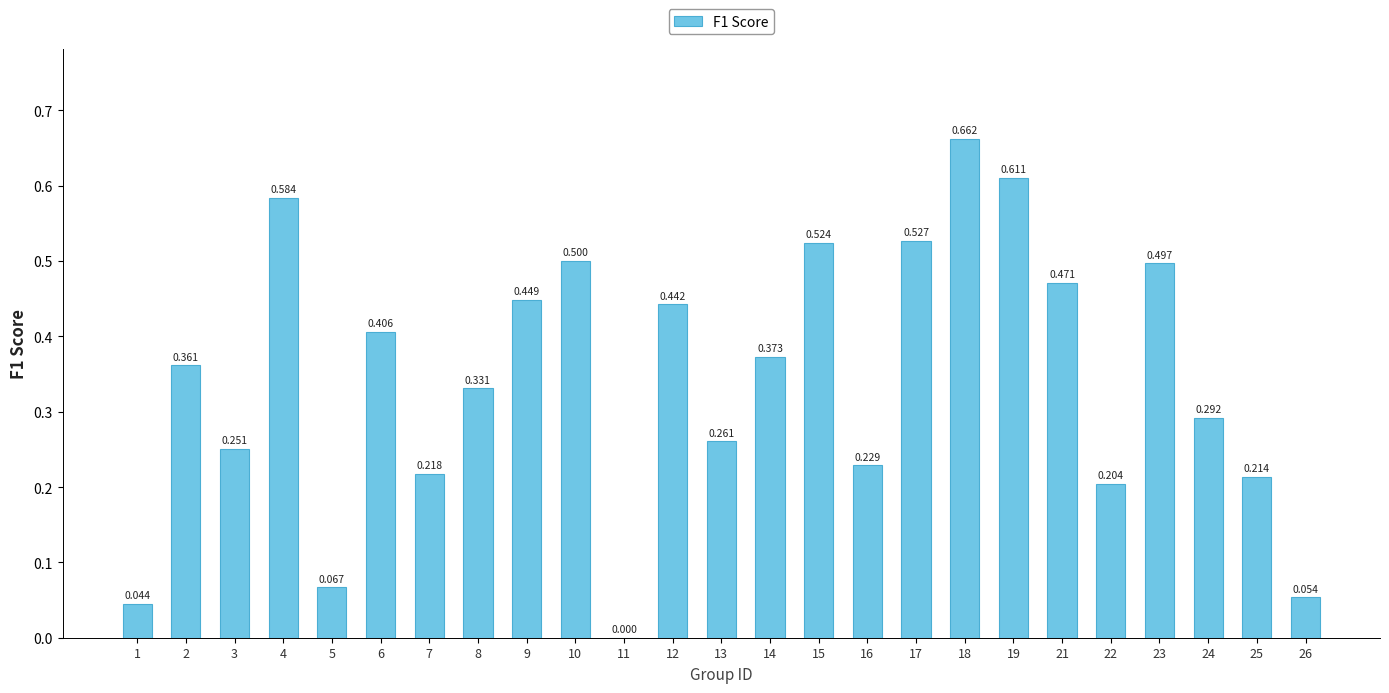

Reading left to right, what are all the values shown in this chart?

1=0.0	2=0.4	3=0.3	4=0.6	5=0.1	6=0.4	7=0.2	8=0.3	9=0.4	10=0.5	11=0.0	12=0.4	13=0.3	14=0.4	15=0.5	16=0.2	17=0.5	18=0.7	19=0.6	21=0.5	22=0.2	23=0.5	24=0.3	25=0.2	26=0.1